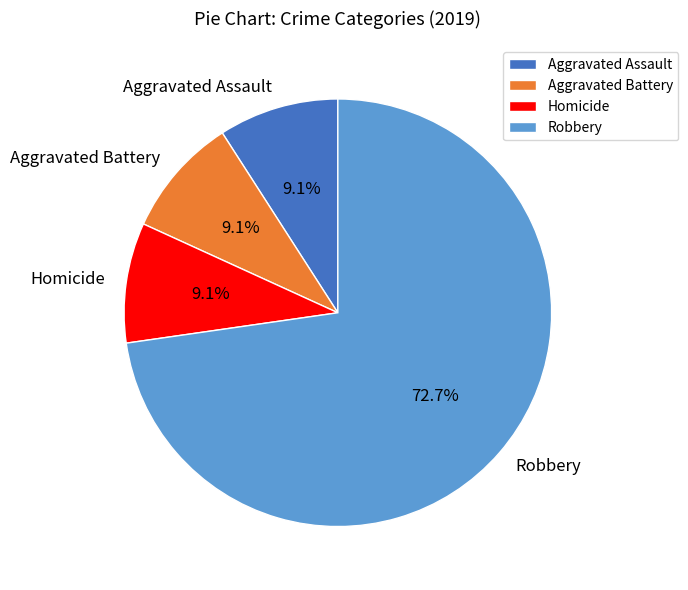

True or false: Aggravated Battery accounts for 9% of the total.

True